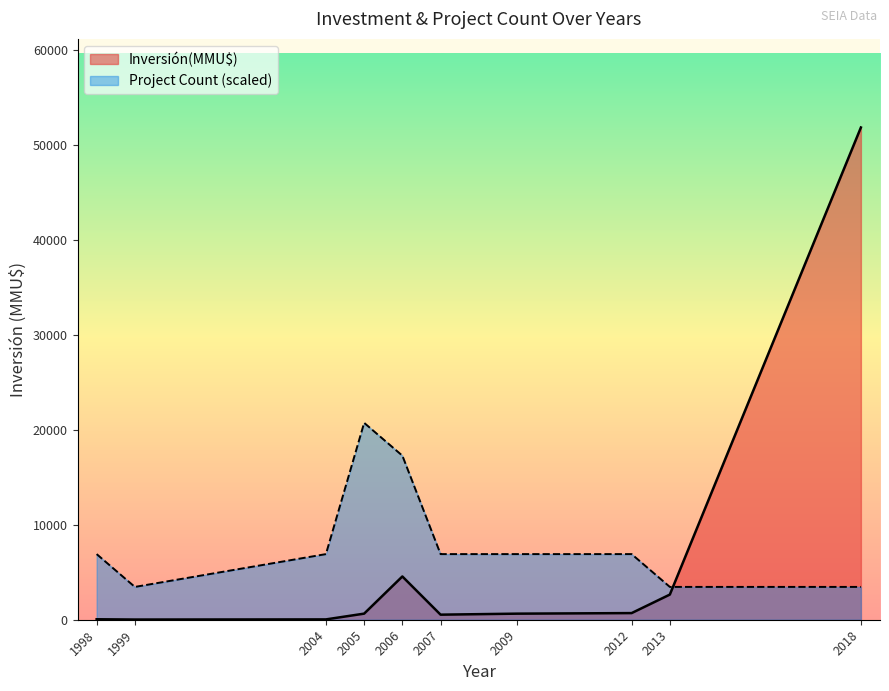

After their last crossing, which series has the higher values: Project Count (scaled) or Inversión(MMU$)?

Inversión(MMU$)